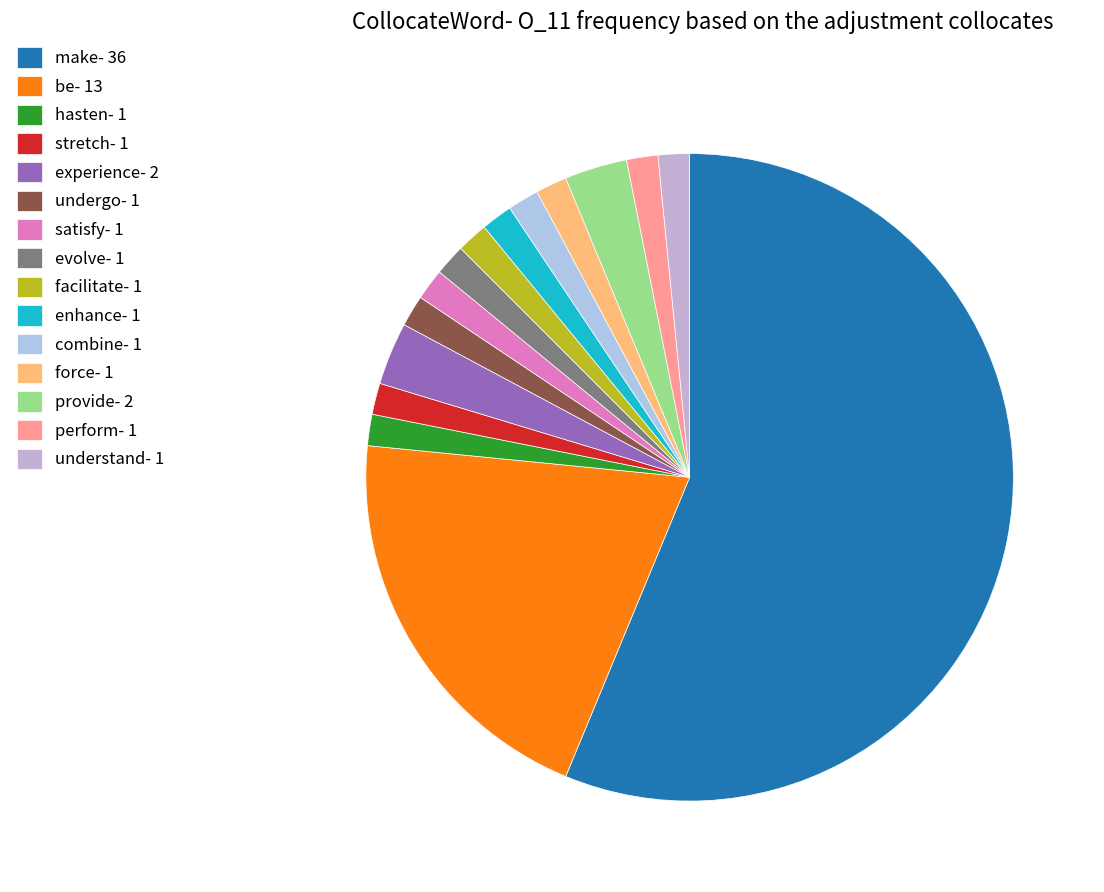

How many segments does this pie chart have?

15